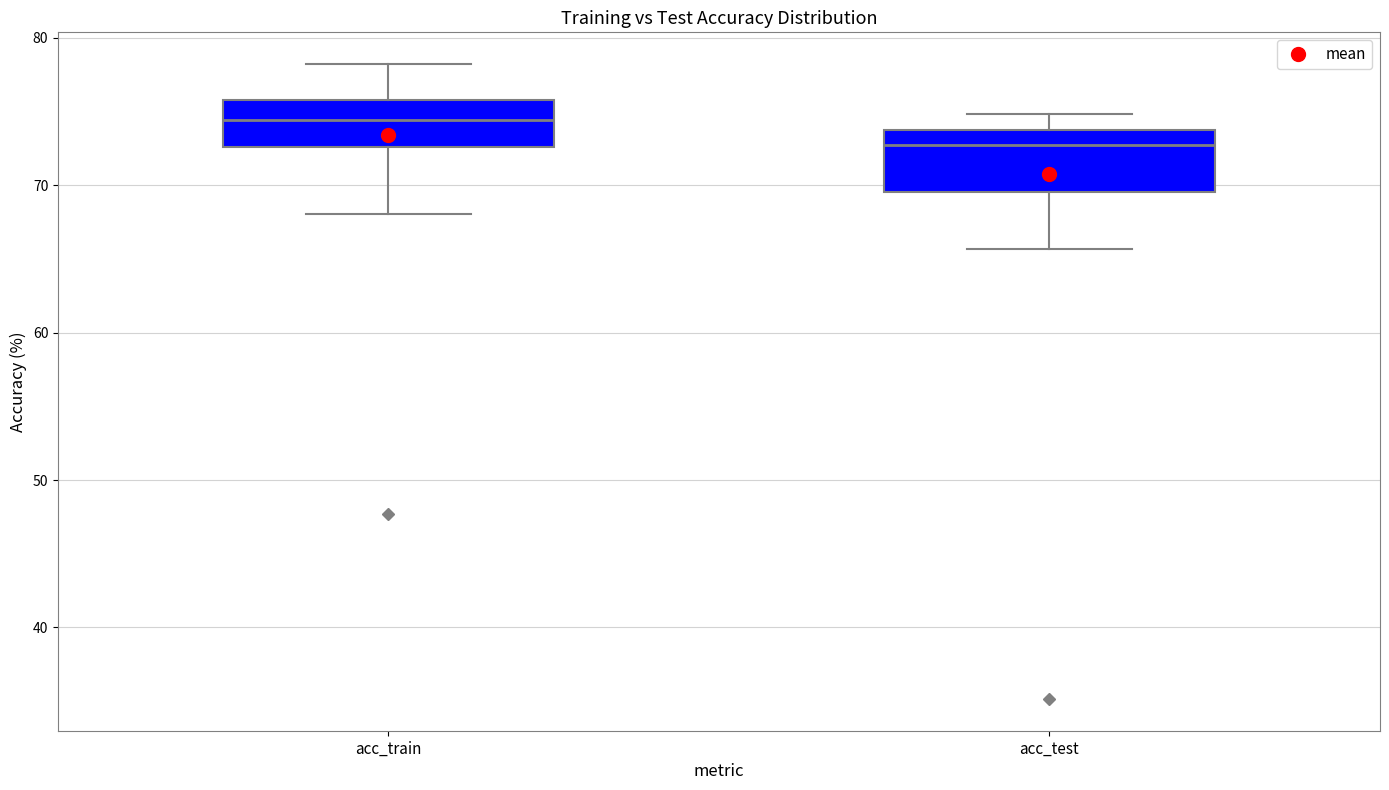

Where does the lower whisker of the box for acc_train end on the y-axis? The values are not printed on the chart, so give them approximately, as read against the axis.

68